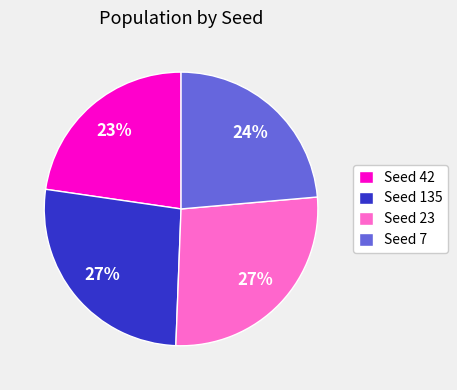

Count the number of slices in the pie.

4